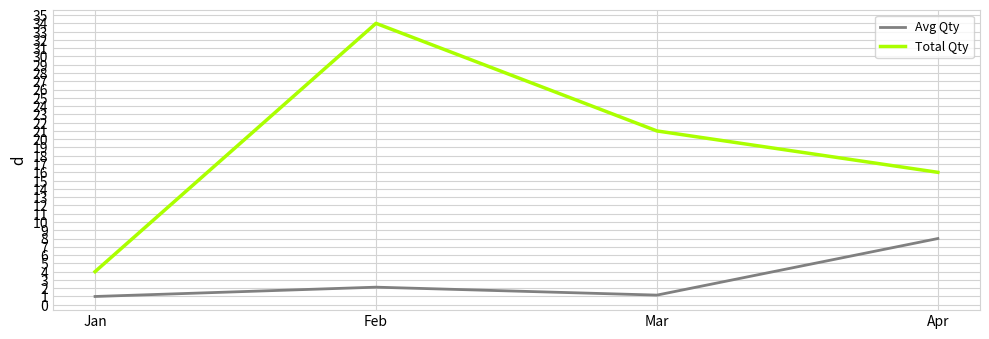

Which series has the widest spread of values?

Total Qty